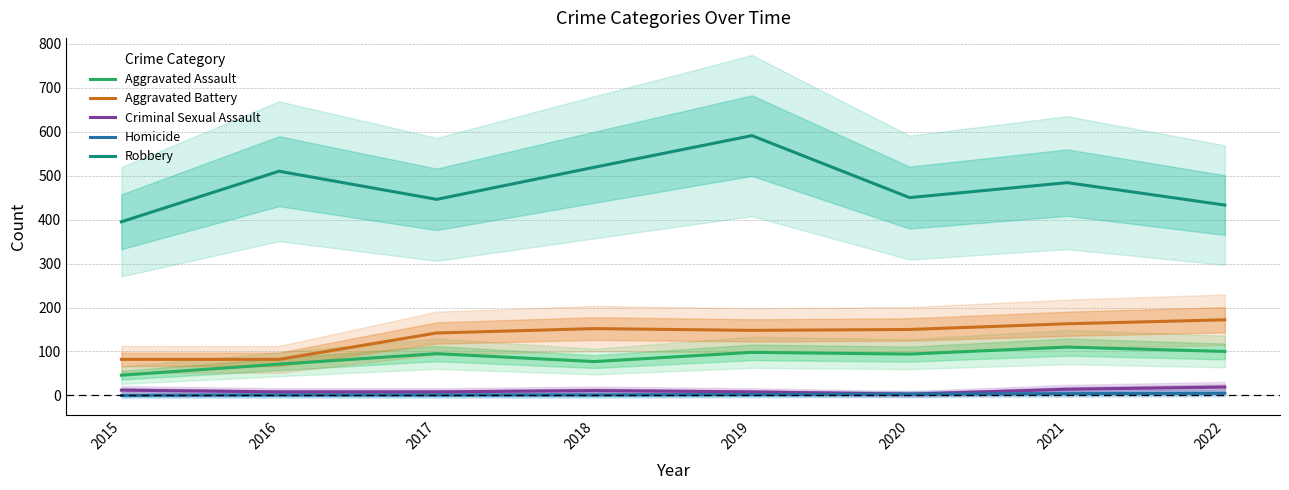

At which label does Criminal Sexual Assault first exceed 11?

2015